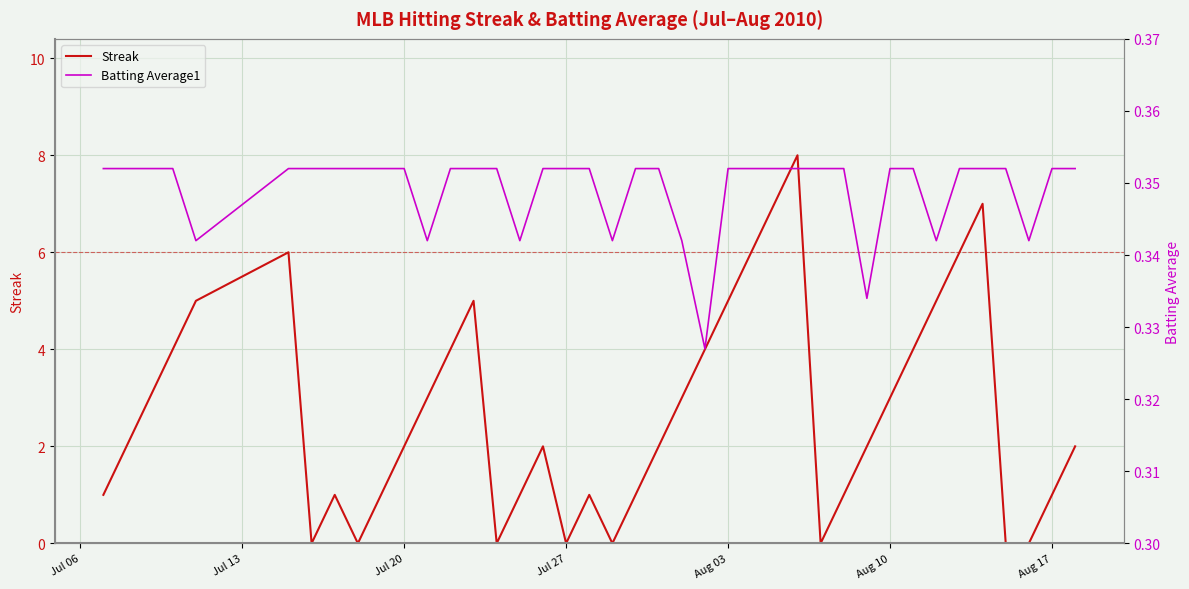

Count the Batting Average1 values in the range 0 to 1.

40